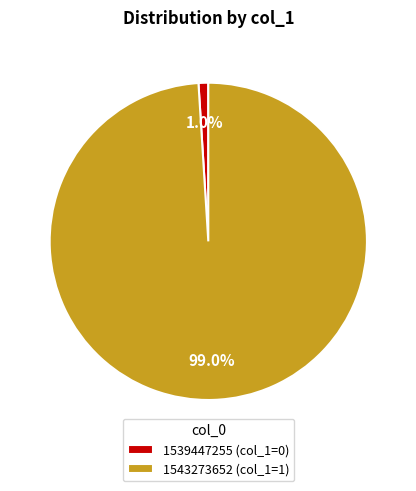

Which has a higher value, 1543273652 or 1539447255?

1543273652